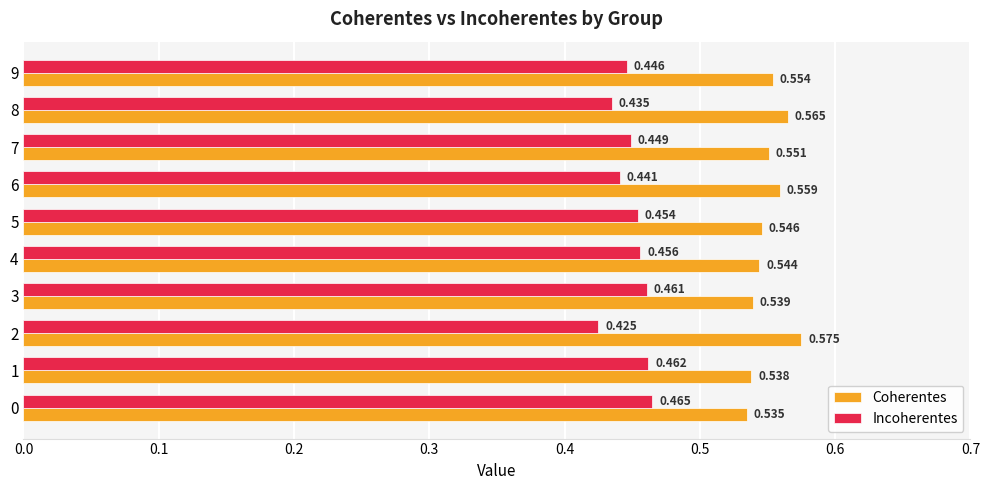

How many categories are shown in the chart?

10